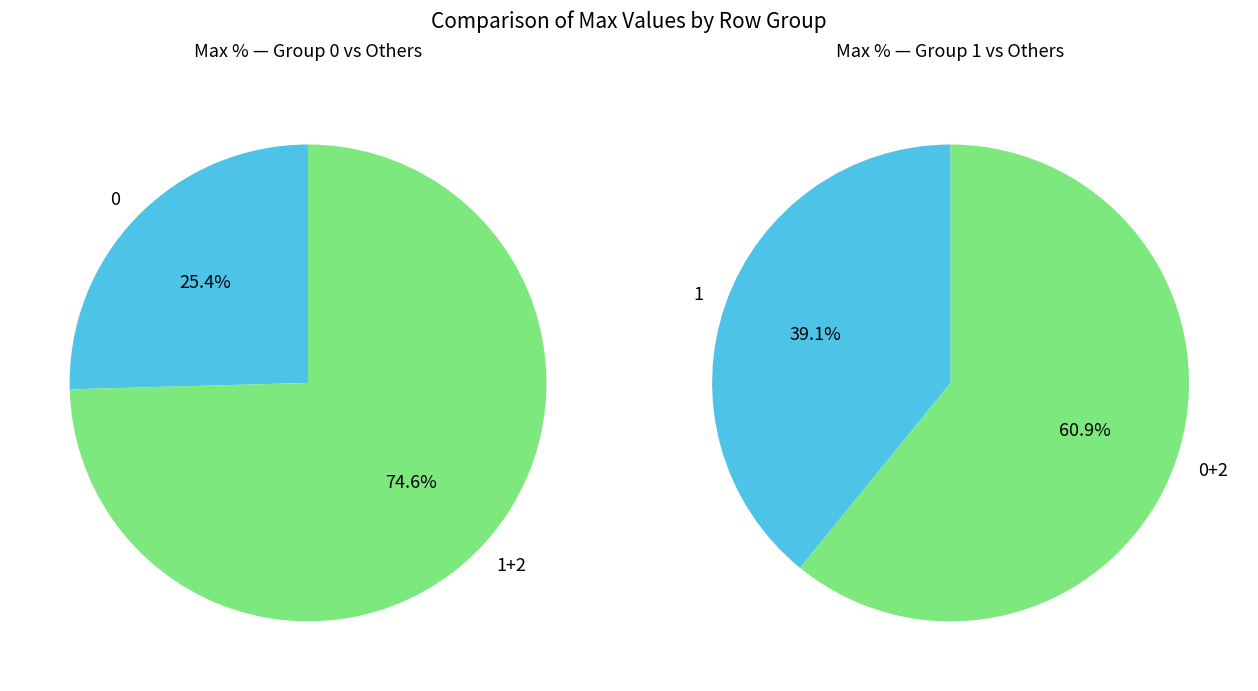

Is 1 the majority of the pie?

No